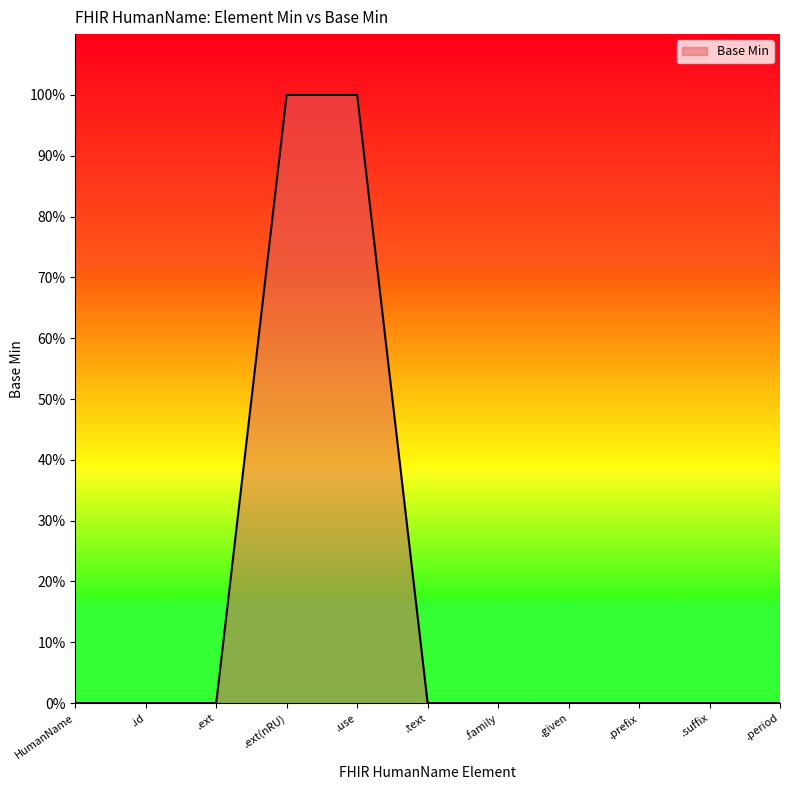

What is the label of the 8th point from the right?

.ext(nRU)